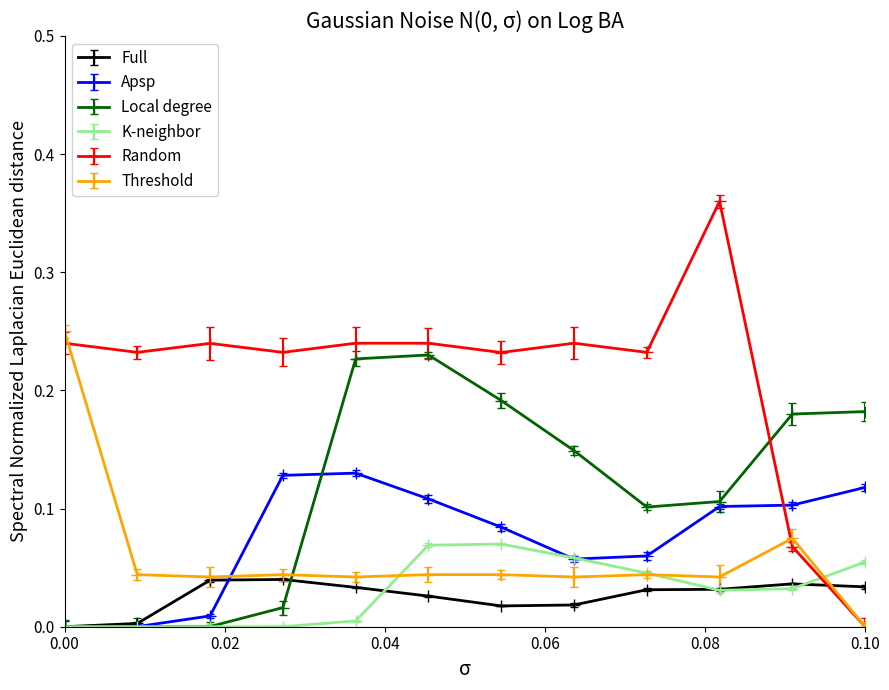

How many times do Full and Random cross each other?

1